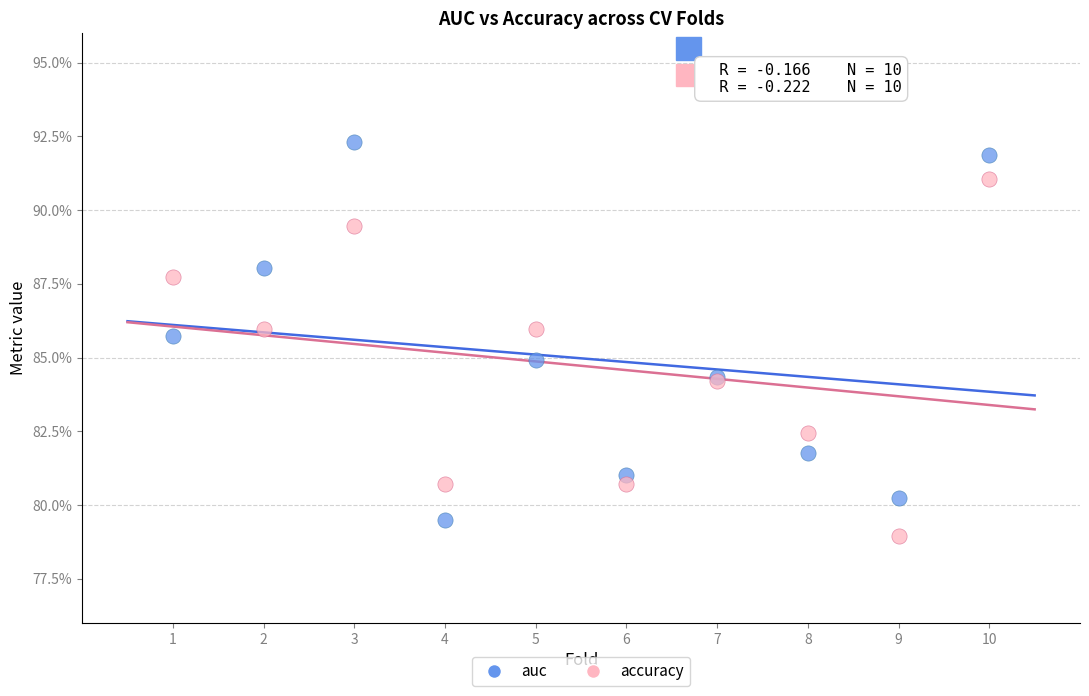

Which series reaches the minimum Y coordinate?

accuracy